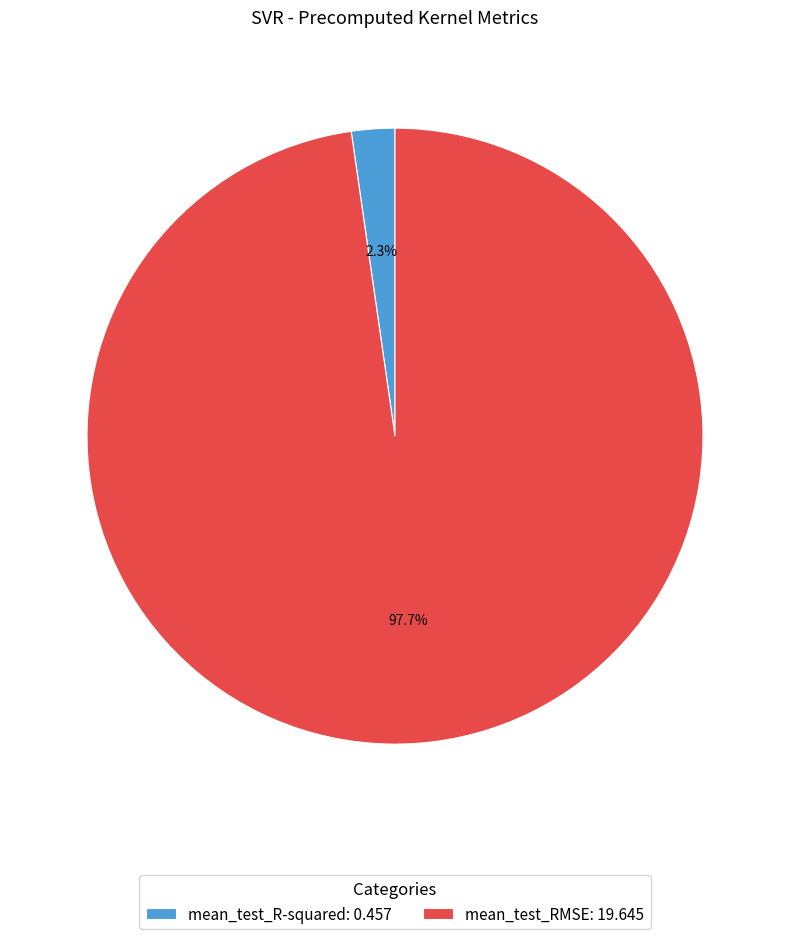

Between mean_test_R-squared and mean_test_RMSE, which is larger?

mean_test_RMSE